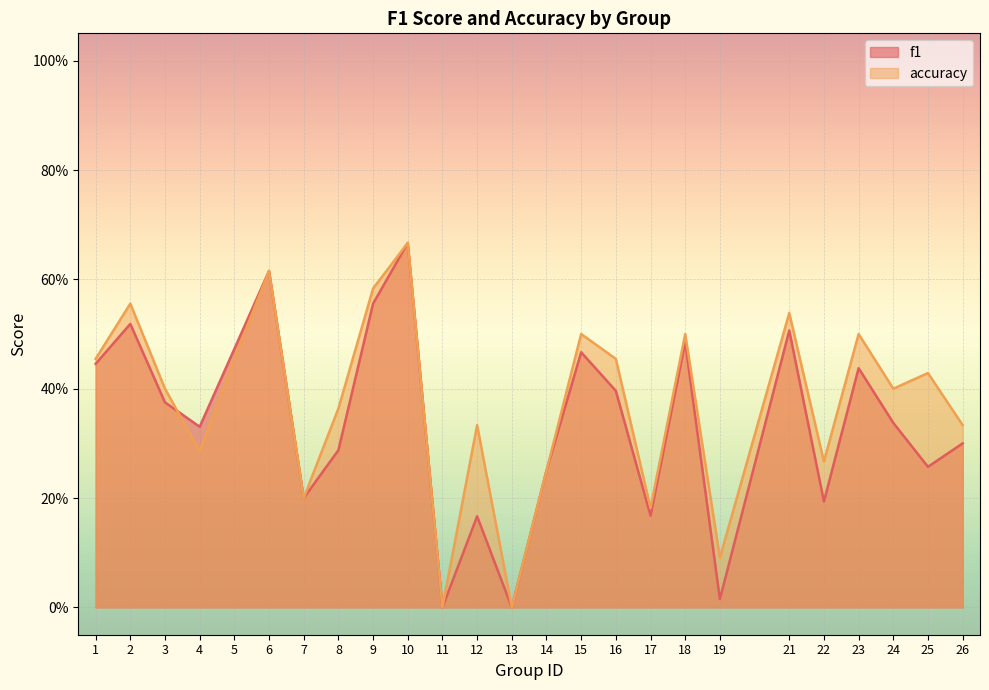

Is the value of accuracy at 3 greater than the value of f1 at 25?

Yes